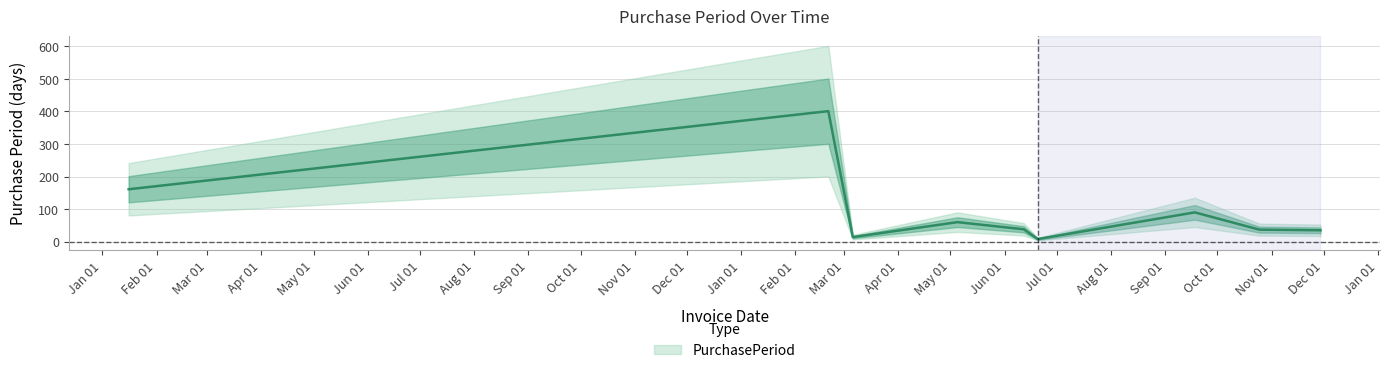

List the labels in order of value, largest first.

2017-02-20, 2016-01-16, 2017-09-18, 2017-05-05, 2017-06-12, 2017-10-25, 2017-11-29, 2017-03-06, 2017-06-20